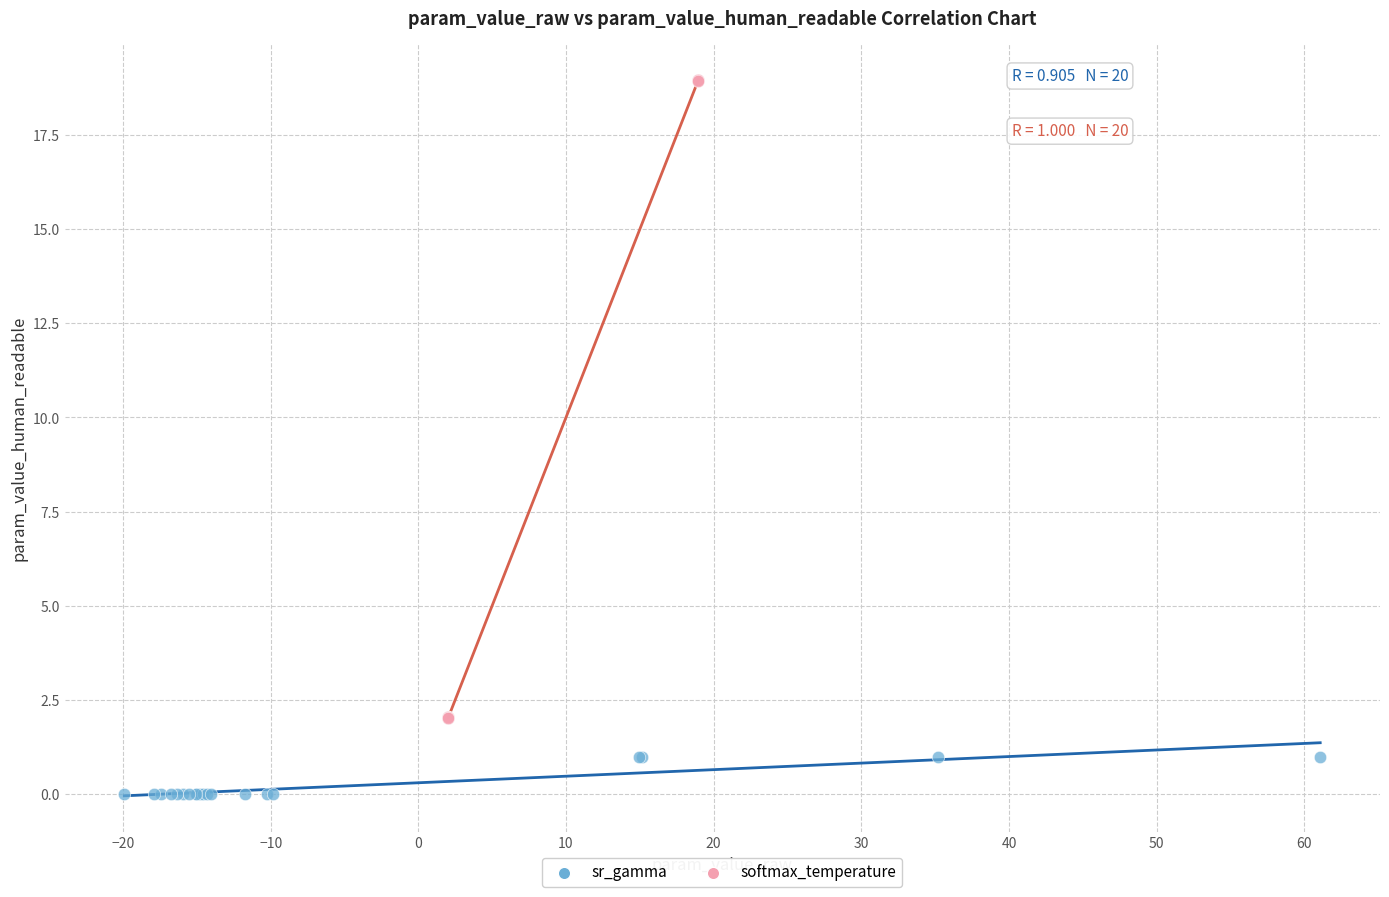

Which series contains the lowest Y value?

sr_gamma